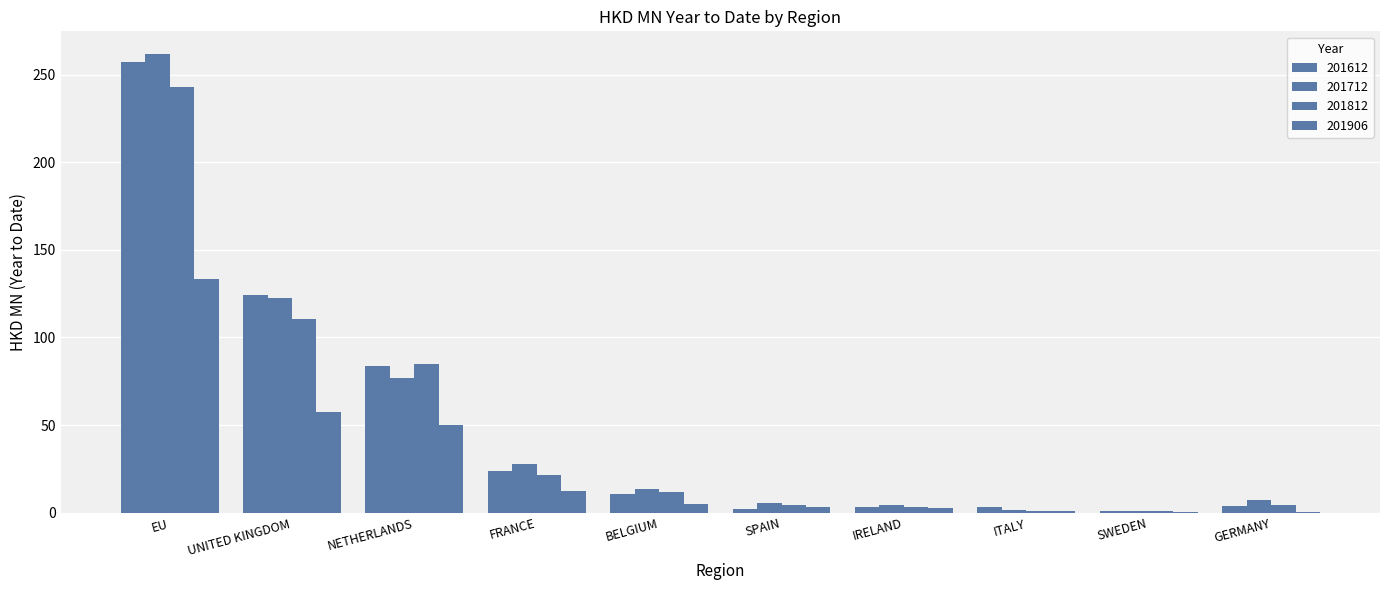

What is the sum of the 201906 values at UNITED KINGDOM and BELGIUM?

62.4